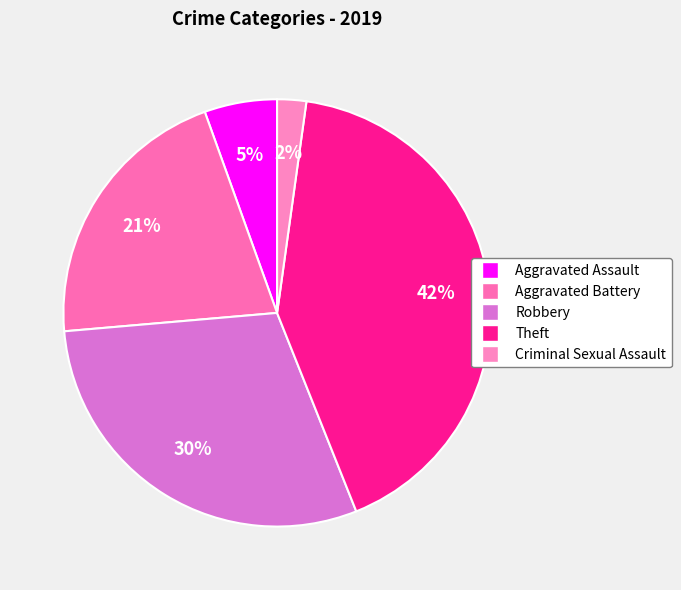

What percentage is the Aggravated Battery slice, to the nearest percent?

21%